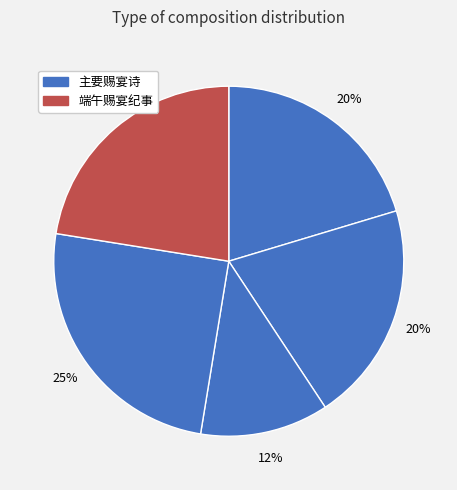

Count the number of slices in the pie.

5